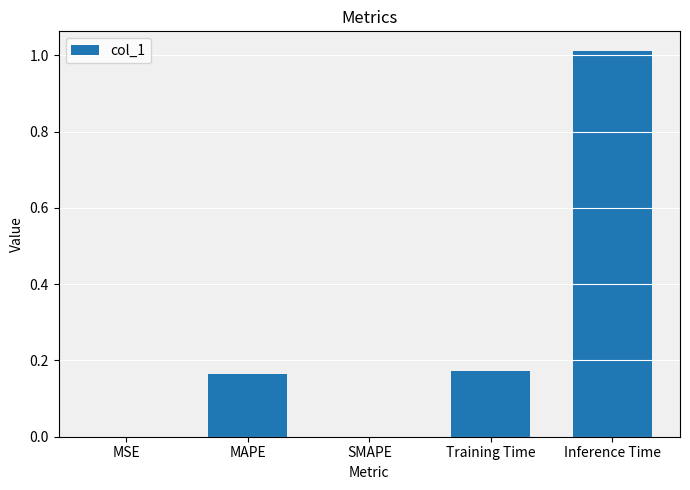

Between SMAPE and Inference Time, which is larger?

Inference Time